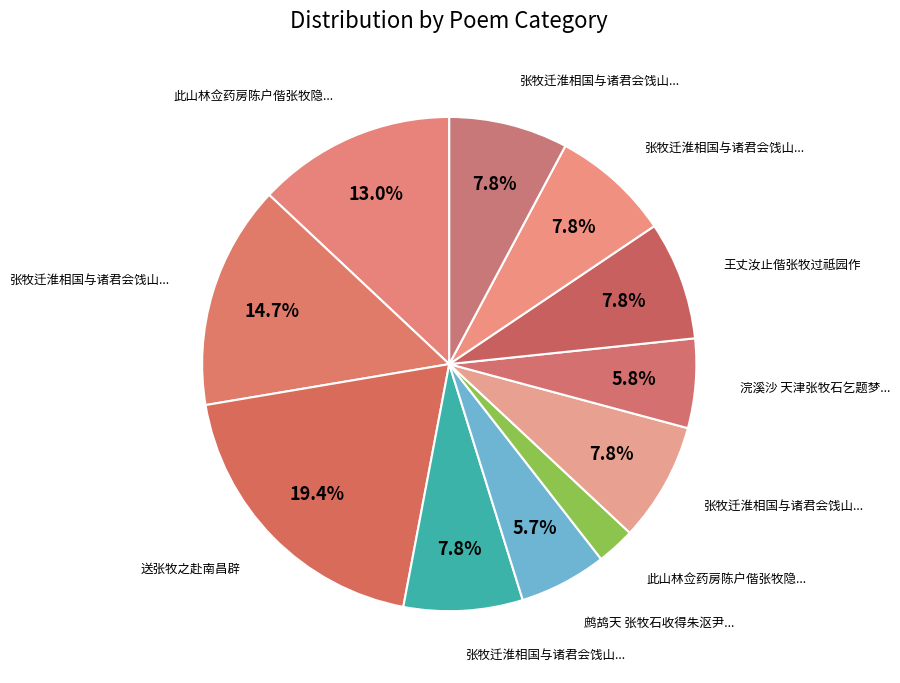

Is there any slice that represents more than half of the pie?

No